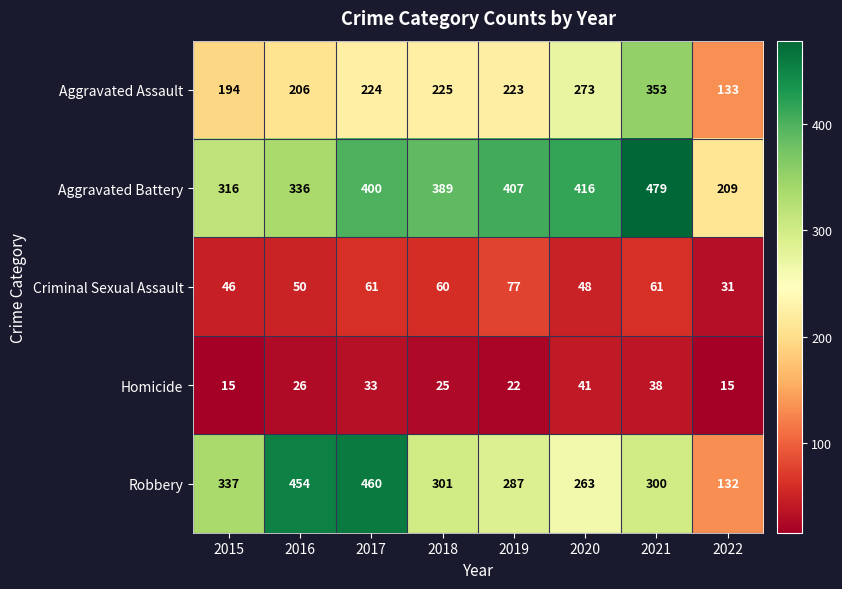

Rank the series at 2022 from highest to lowest value.

Aggravated Battery, Aggravated Assault, Robbery, Criminal Sexual Assault, Homicide